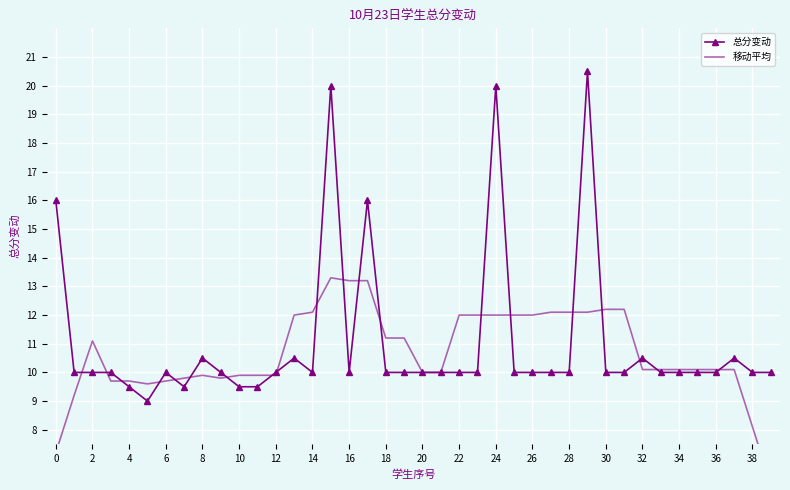

What is the highest value of the 总分变动 series?

20.5